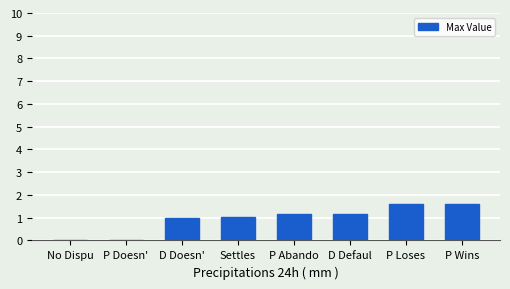

True or false: the data shows 0.5 at P Doesn'.

False